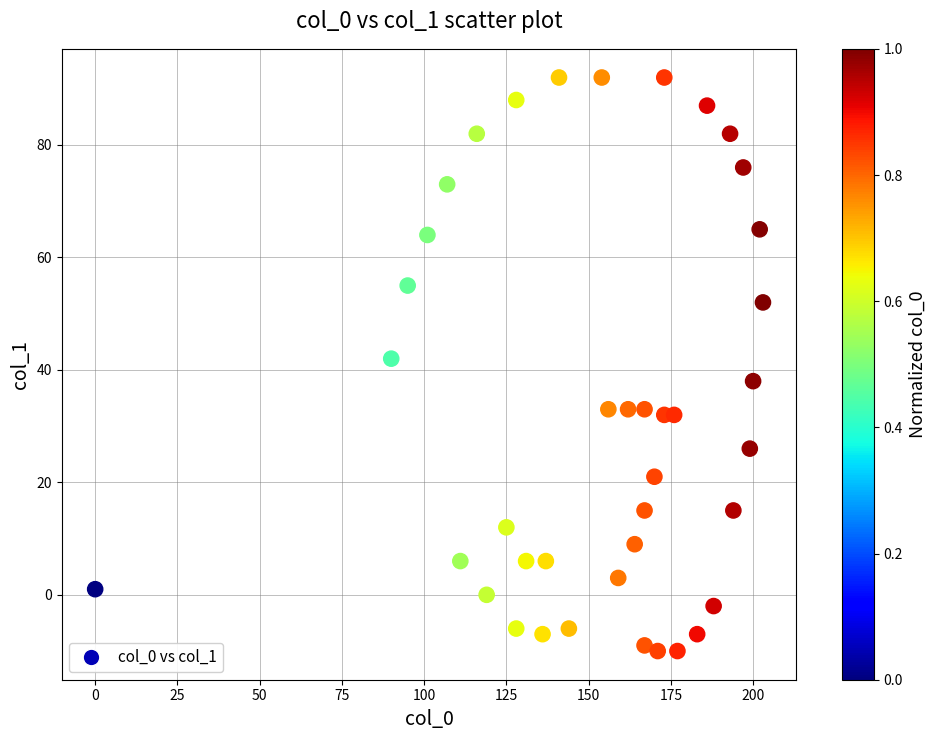

What is the range of Y values (max minus min)?

102